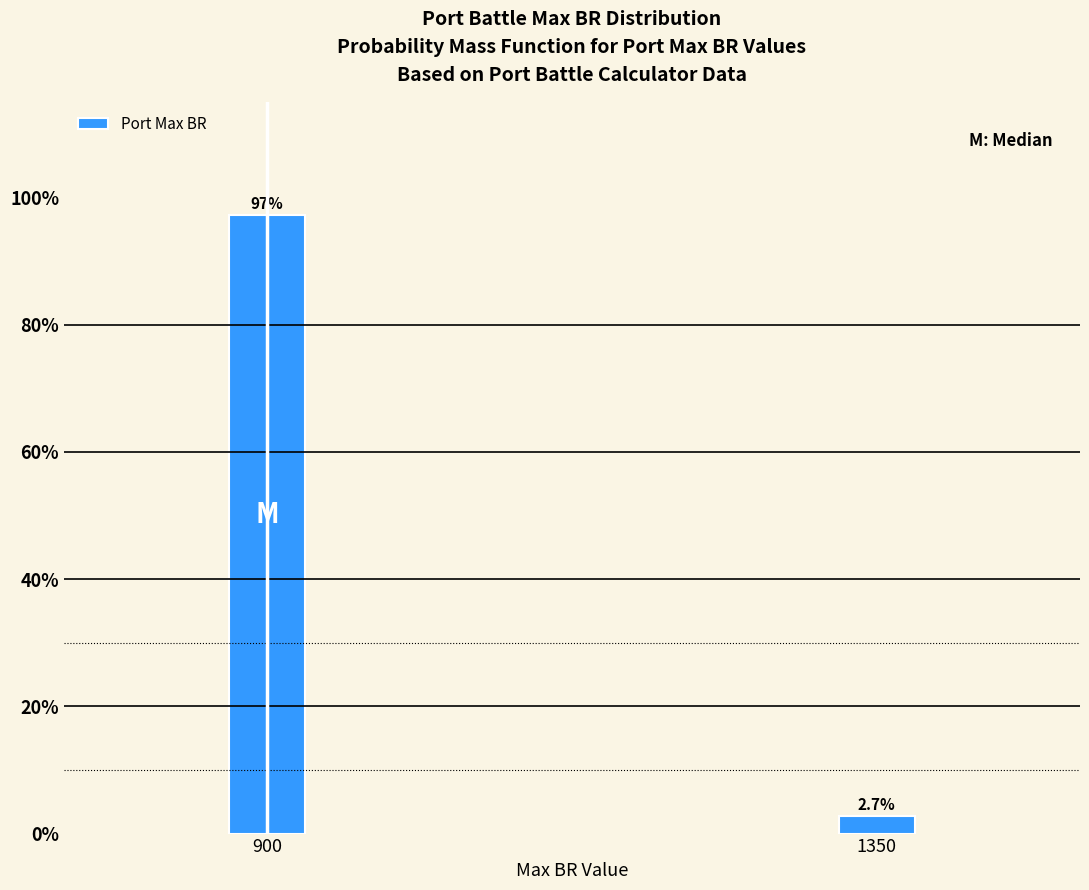

Reading left to right, list all the values displayed in this chart.

97.3	2.7